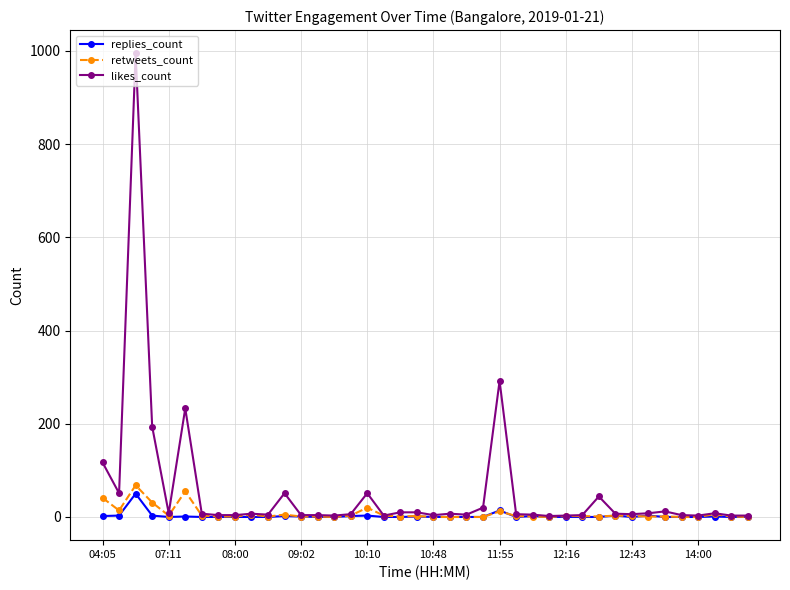

True or false: retweets_count has more than 2 interior local peaks.

True